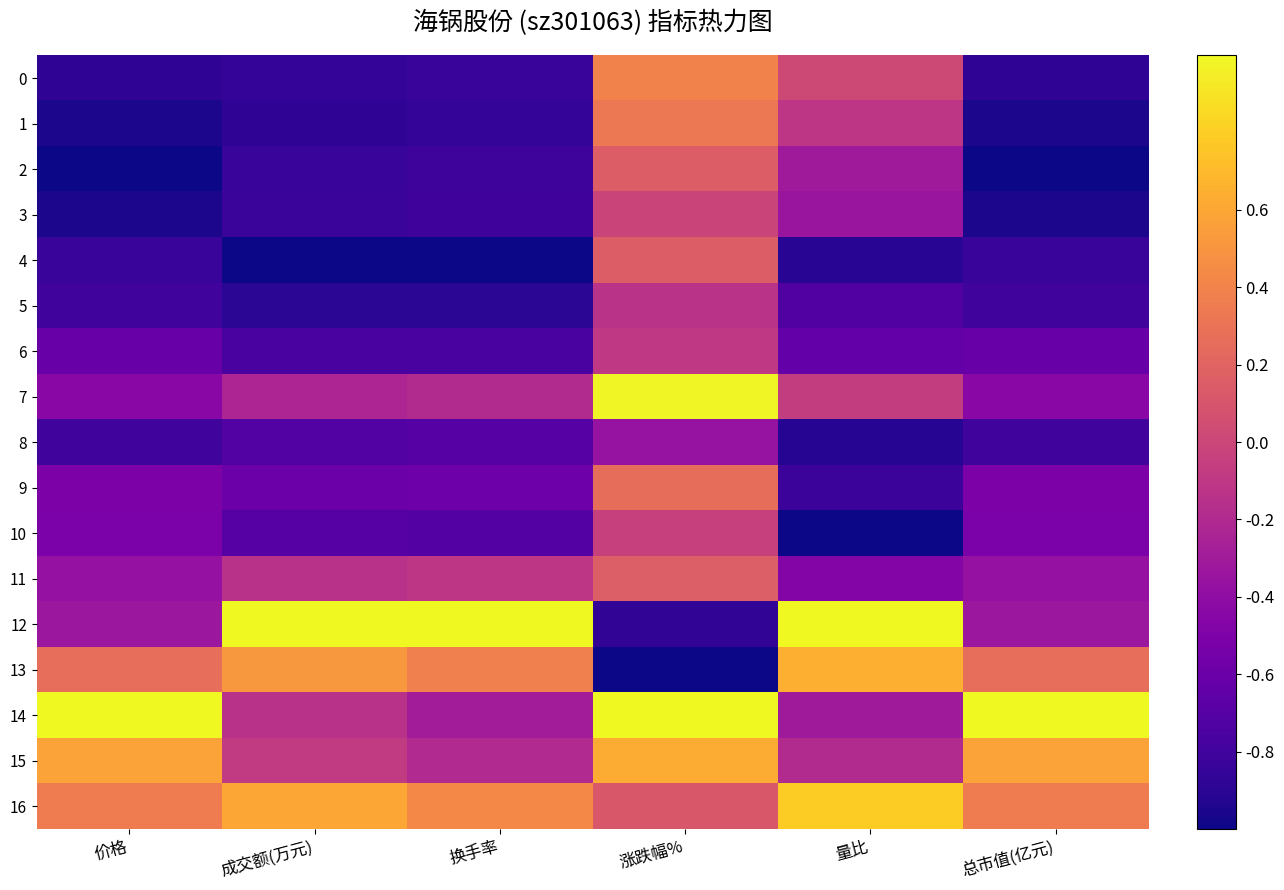

How many distinct data groups are displayed?

17